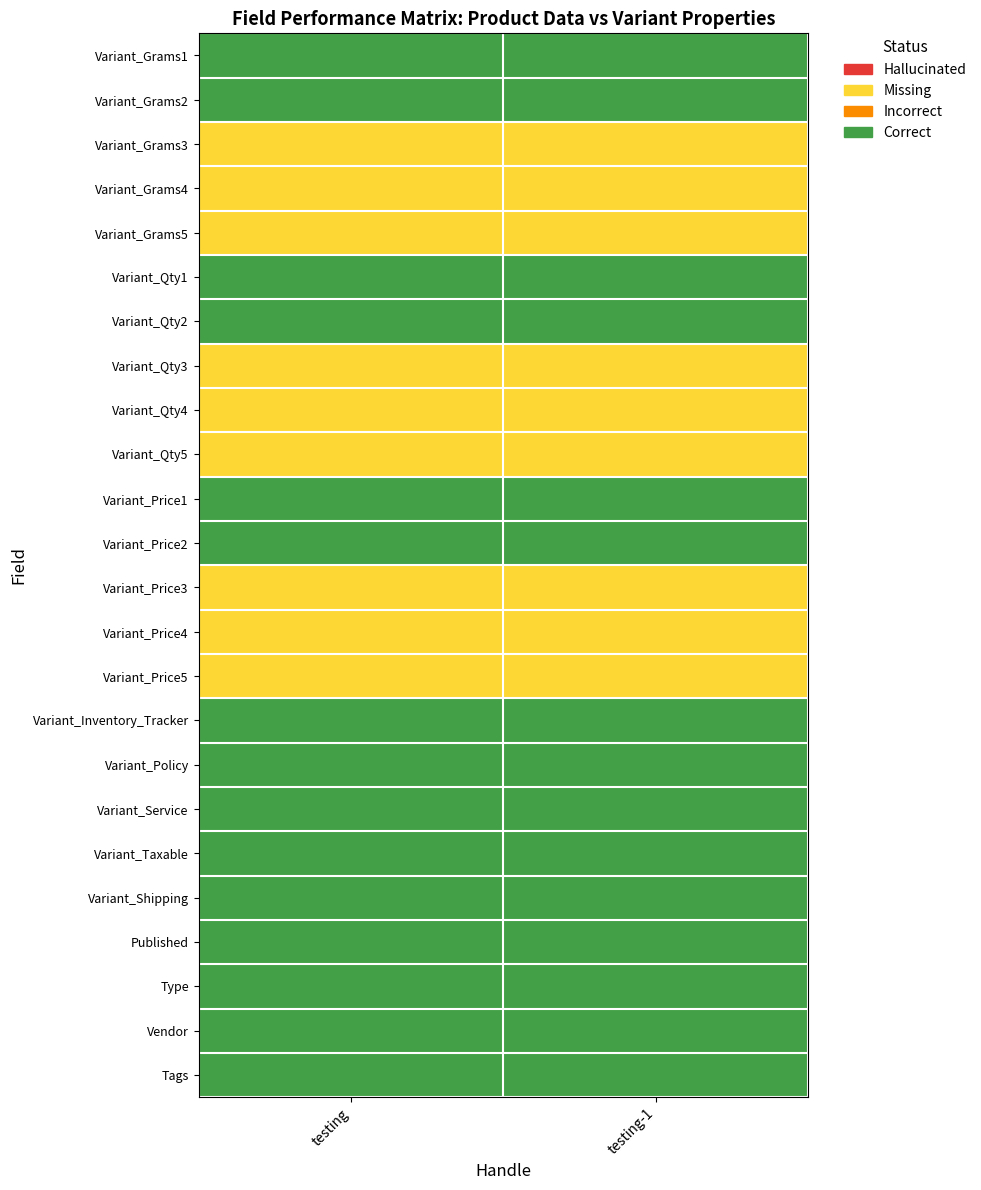

Reading left to right, extract all data points from this chart.

Variant_Grams1: testing=3	testing-1=3
Variant_Grams2: testing=3	testing-1=3
Variant_Grams3: testing=1	testing-1=1
Variant_Grams4: testing=1	testing-1=1
Variant_Grams5: testing=1	testing-1=1
Variant_Qty1: testing=3	testing-1=3
Variant_Qty2: testing=3	testing-1=3
Variant_Qty3: testing=1	testing-1=1
Variant_Qty4: testing=1	testing-1=1
Variant_Qty5: testing=1	testing-1=1
Variant_Price1: testing=3	testing-1=3
Variant_Price2: testing=3	testing-1=3
Variant_Price3: testing=1	testing-1=1
Variant_Price4: testing=1	testing-1=1
Variant_Price5: testing=1	testing-1=1
Variant_Inventory_Tracker: testing=3	testing-1=3
Variant_Policy: testing=3	testing-1=3
Variant_Service: testing=3	testing-1=3
Variant_Taxable: testing=3	testing-1=3
Variant_Shipping: testing=3	testing-1=3
Published: testing=3	testing-1=3
Type: testing=3	testing-1=3
Vendor: testing=3	testing-1=3
Tags: testing=3	testing-1=3